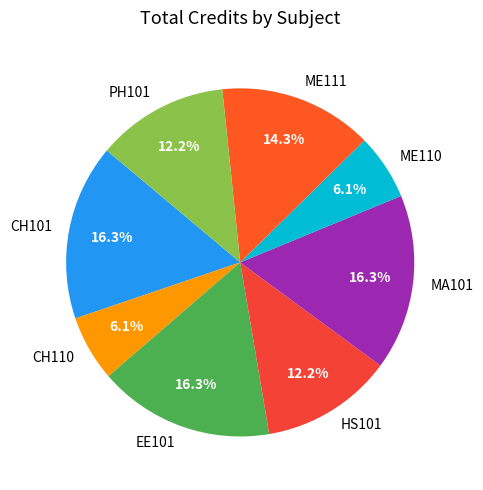

To the nearest percent, what portion does ME111 represent?

14%